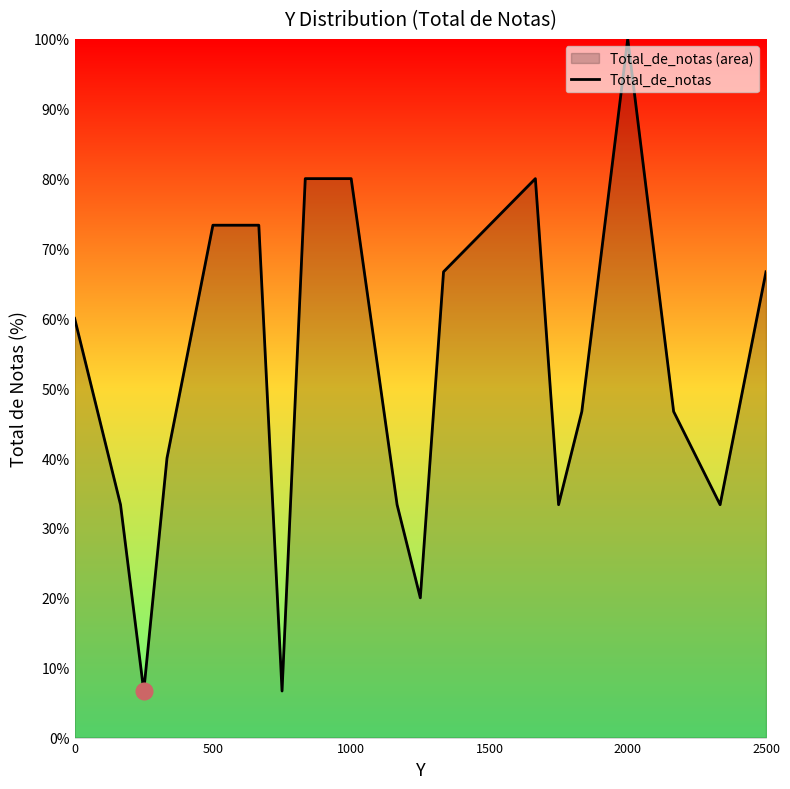

What is the change in value from 500 to 1000?

+6.7